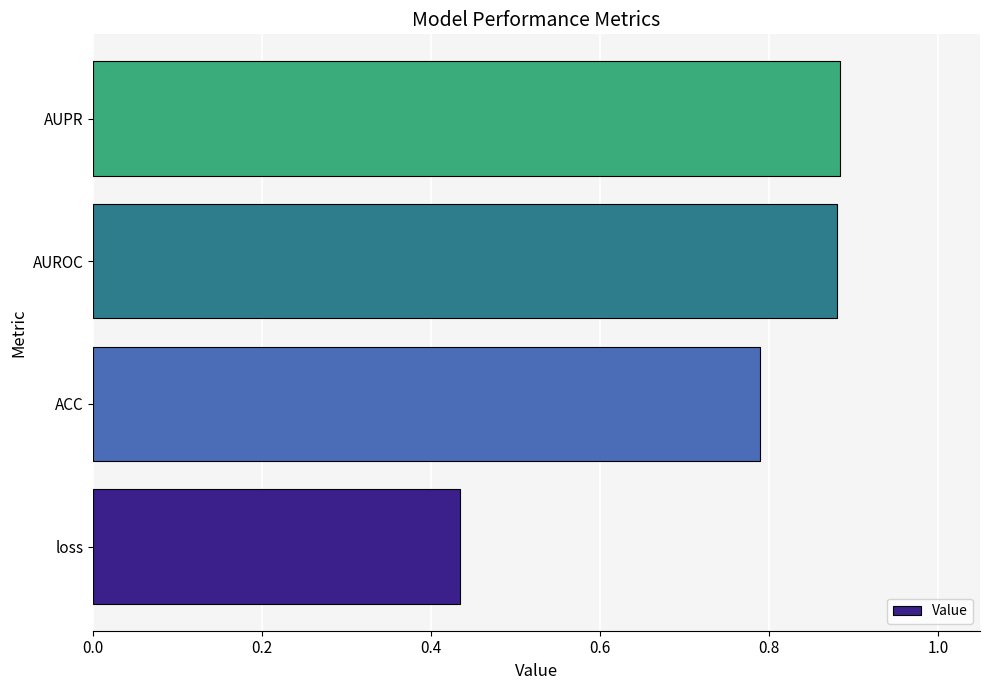

The chart shows a value of 1.2 at ACC. True or false?

False